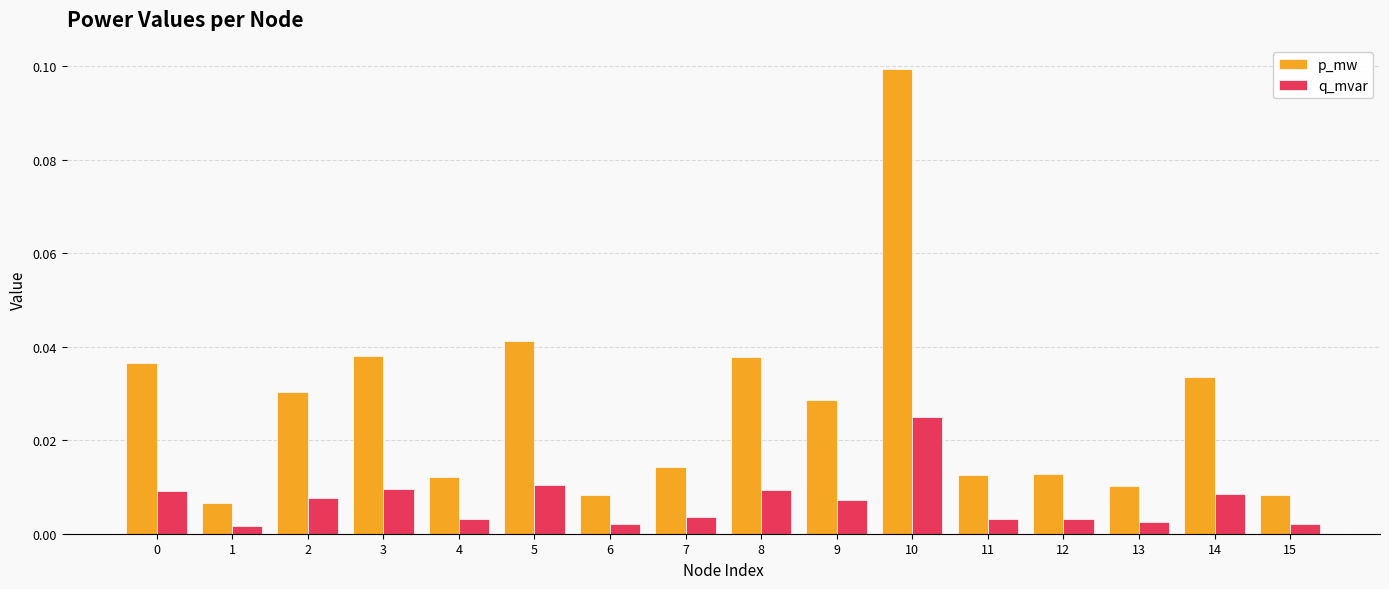

Rank the series at 7 from lowest to highest value.

q_mvar, p_mw